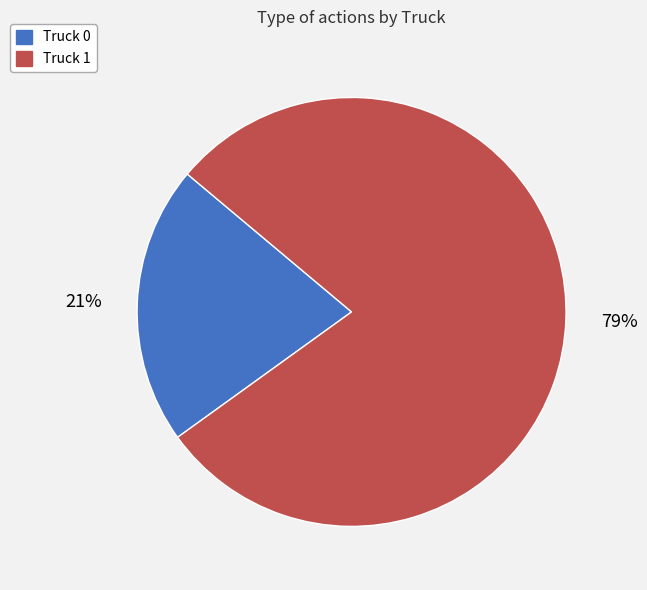

To the nearest percent, what percentage of the pie is Truck 1?

79%